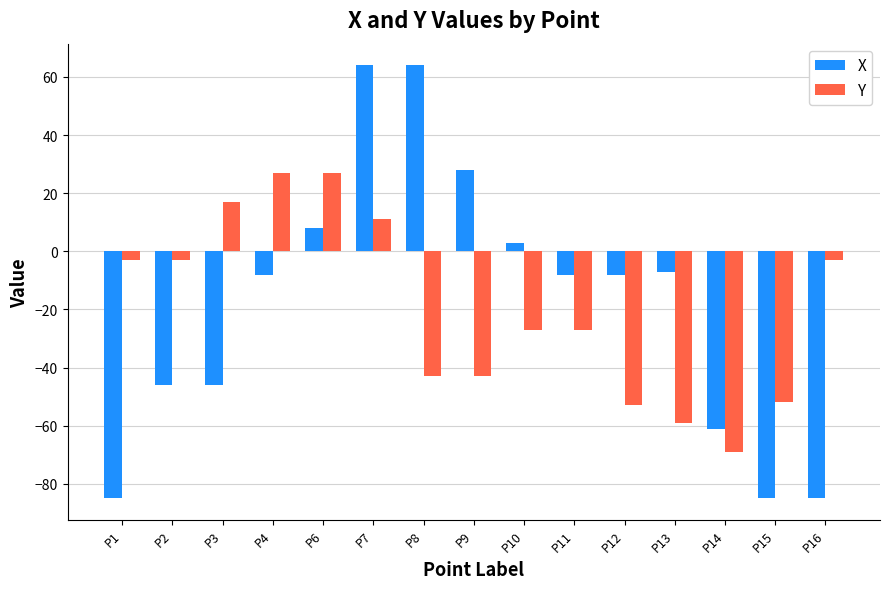

How many data points does each series have?

15